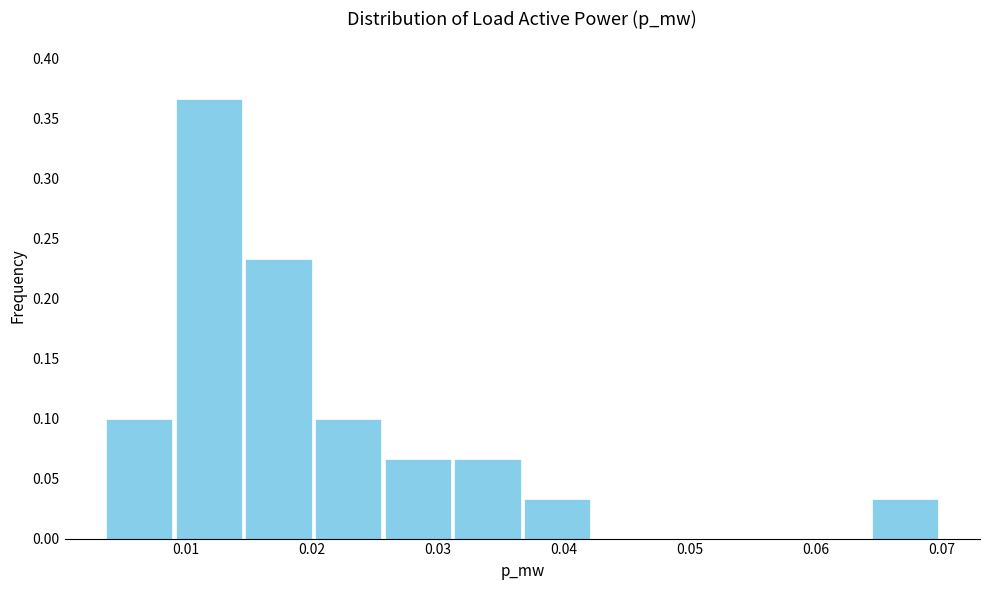

What is the height of the bar covering 0.020 to 0.026 on the x-axis? Neither the bar edges nor the heights are printed on the chart, so give them approximately, as read against the axes.

0.100